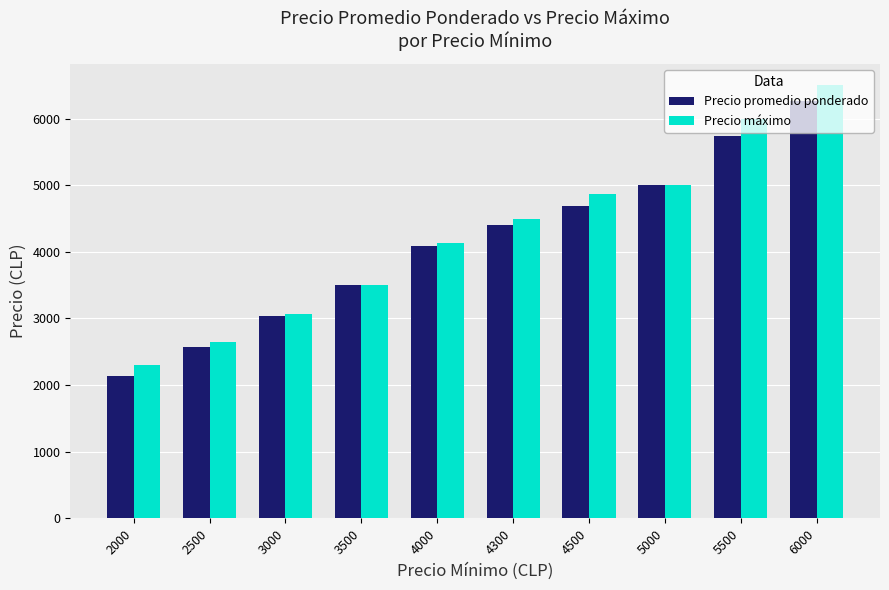

Rank the categories by Precio promedio ponderado value from highest to lowest.

6000, 5500, 5000, 4500, 4300, 4000, 3500, 3000, 2500, 2000